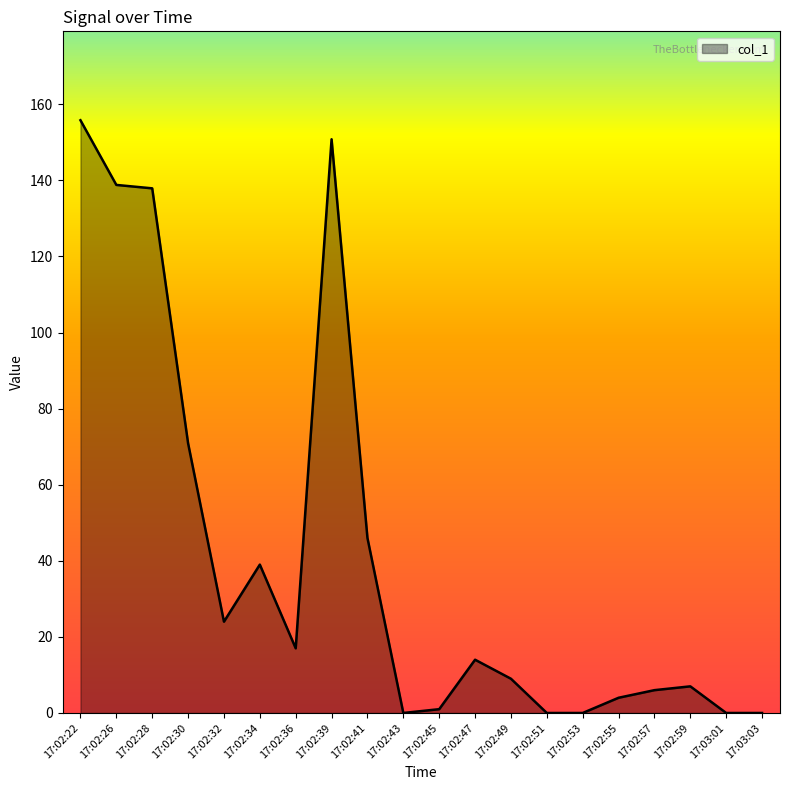

What is the greatest value displayed?

155.8